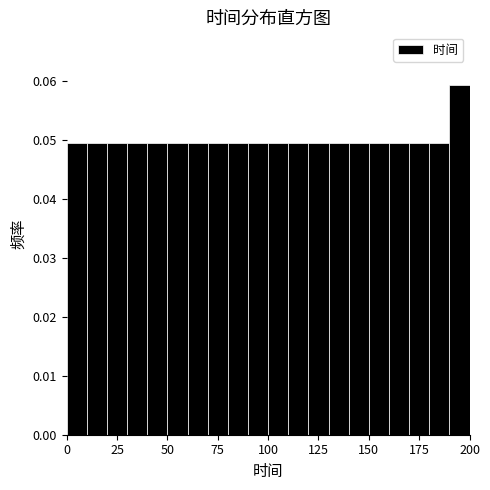

Around what value on the x-axis is the tallest bar? Give the approximate position of its centre, as read against the axis.

195